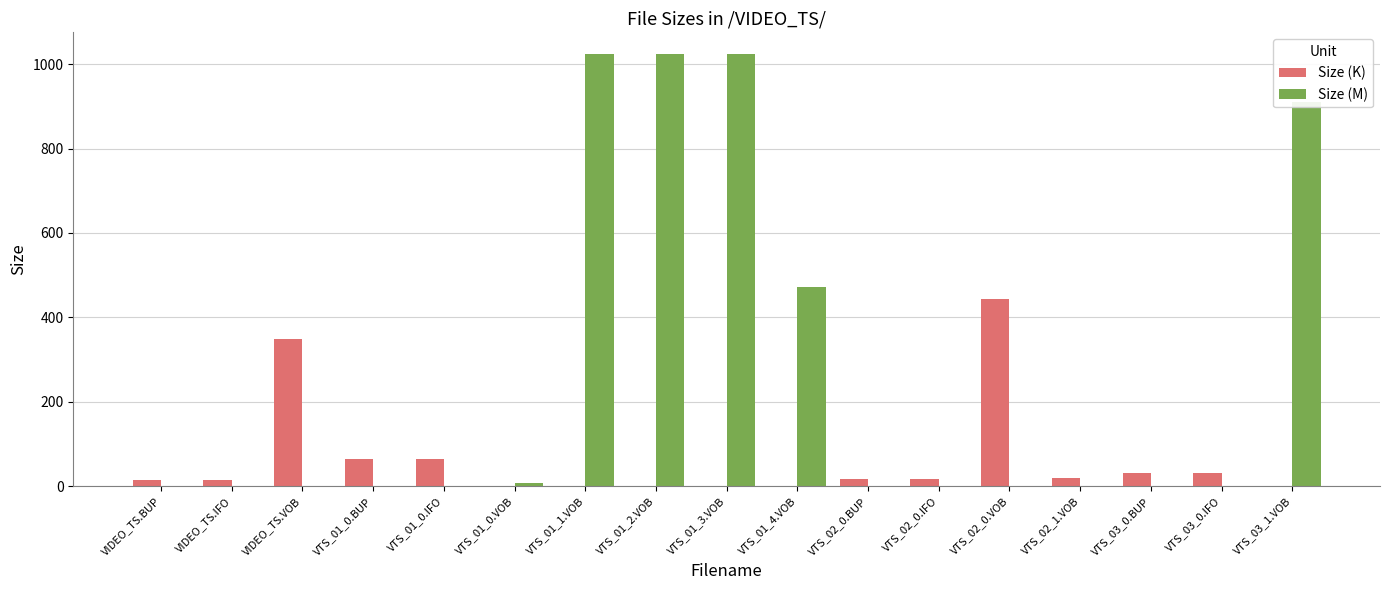

Where is Size (K) nearest to the value 222?

VIDEO_TS.VOB